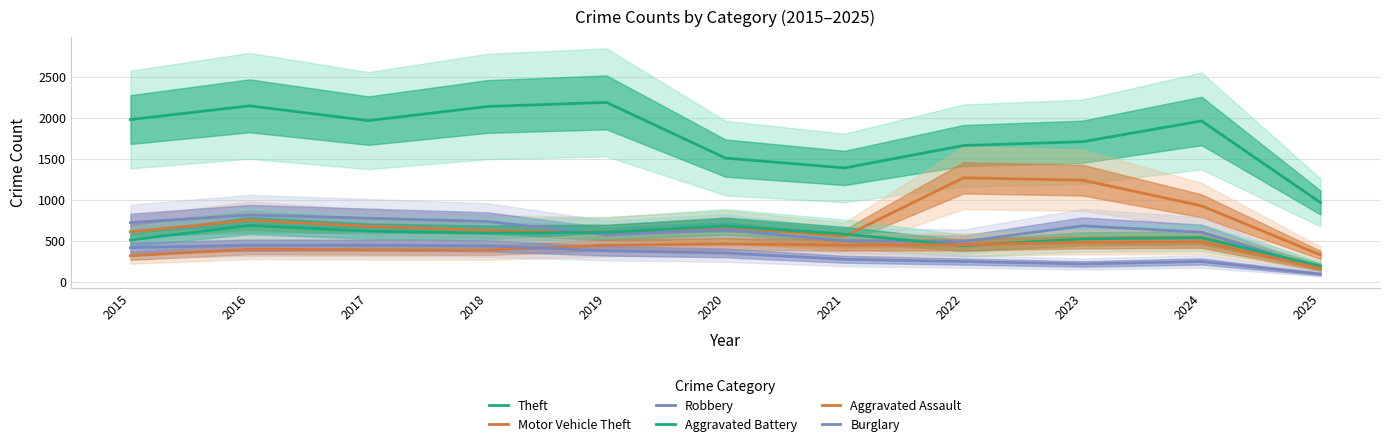

Is the value of Robbery at 2022 greater than the value of Aggravated Battery at 2024?

No